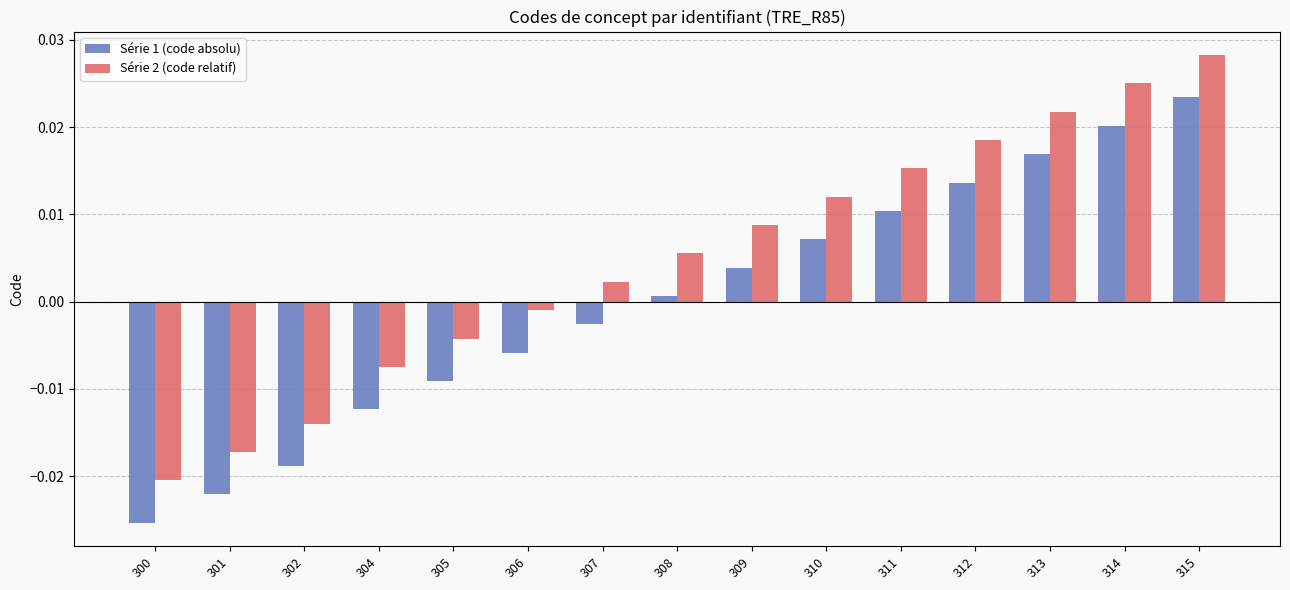

At which category is the sum across all series the highest?

315